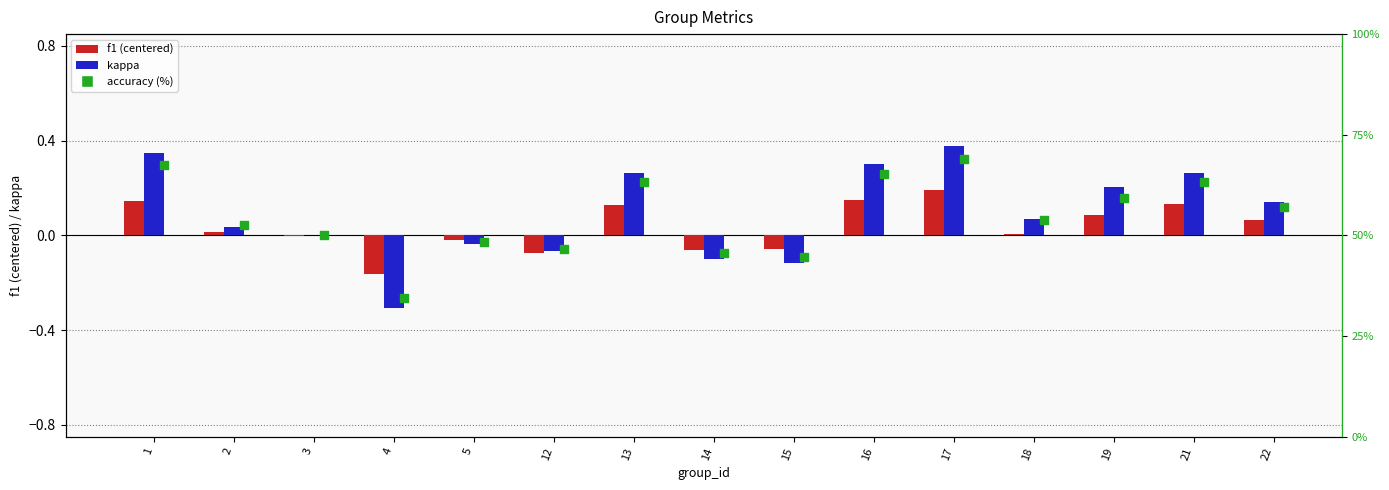

Is the value of accuracy (%) at 13 greater than the value of f1 (centered) at 22?

Yes